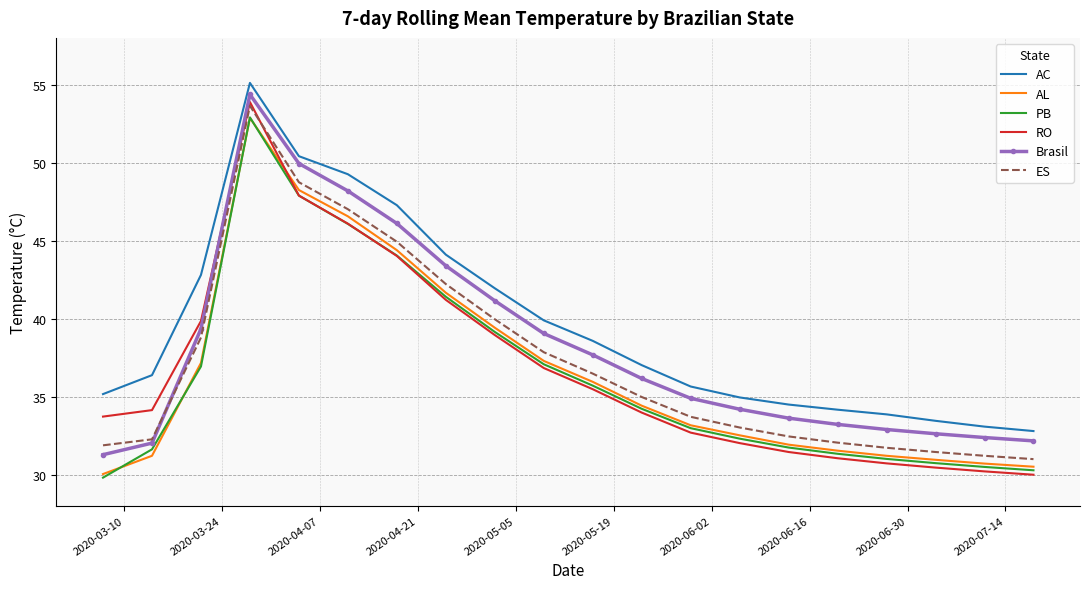

Which series has the largest total across all categories?

AC